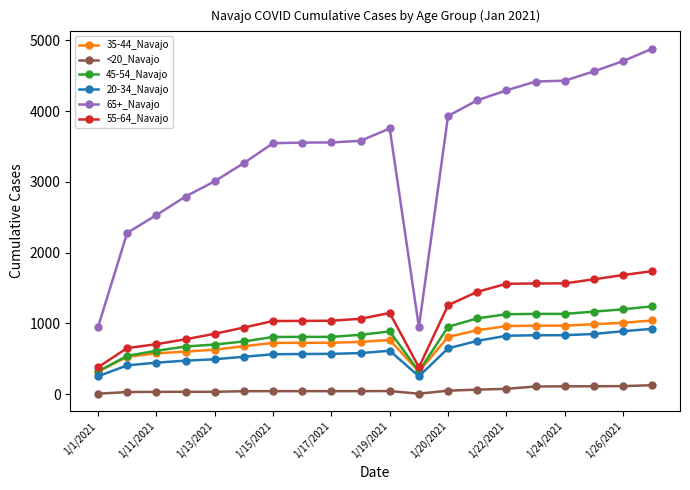

Which series has the largest total across all categories?

65+_Navajo